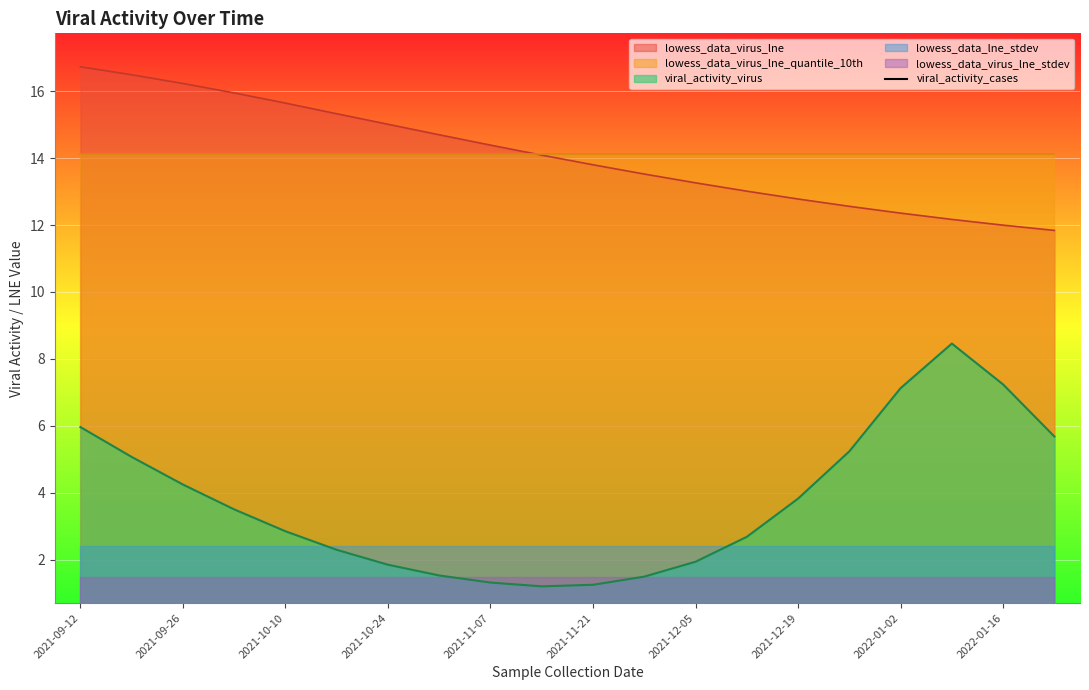

True or false: viral_activity_cases and lowess_data_virus_lne_stdev cross at least once.

False